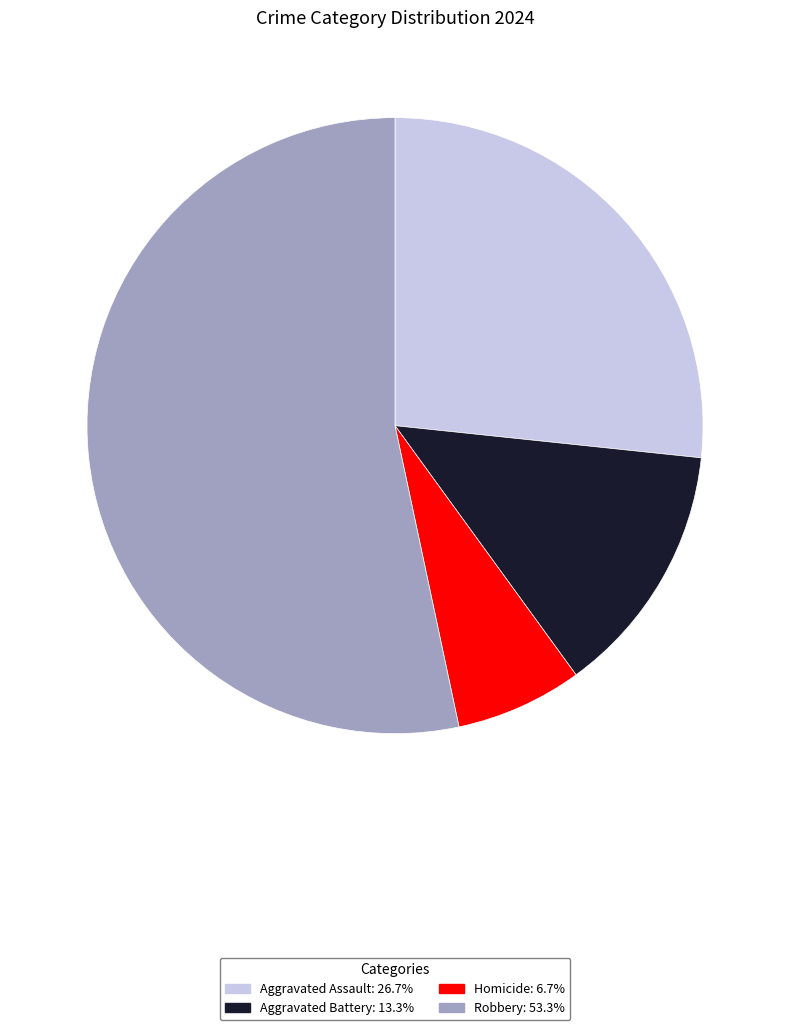

Do Robbery and Homicide together represent more than half of the pie?

Yes